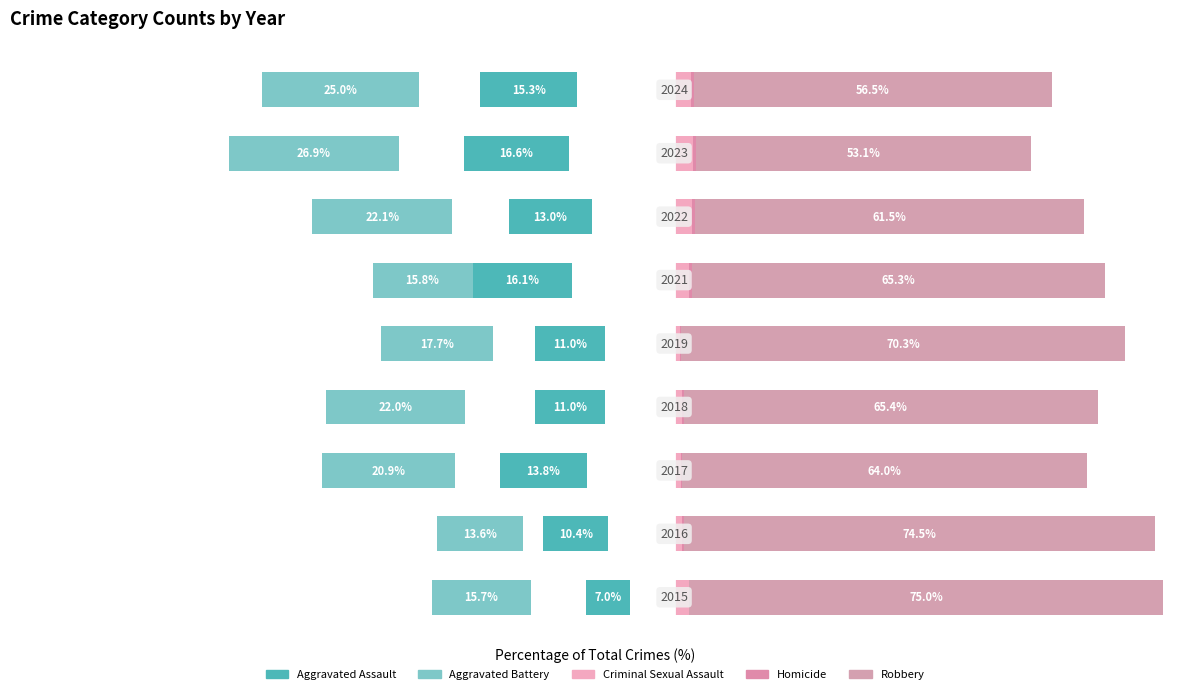

What is the value of the Homicide bar at the 4th from the left?

0.3